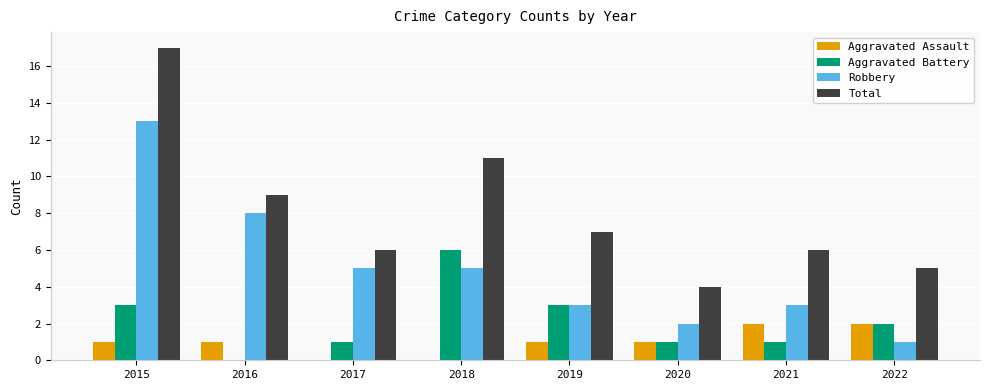

What are all the series names shown in the legend?

Aggravated Assault, Aggravated Battery, Robbery, Total